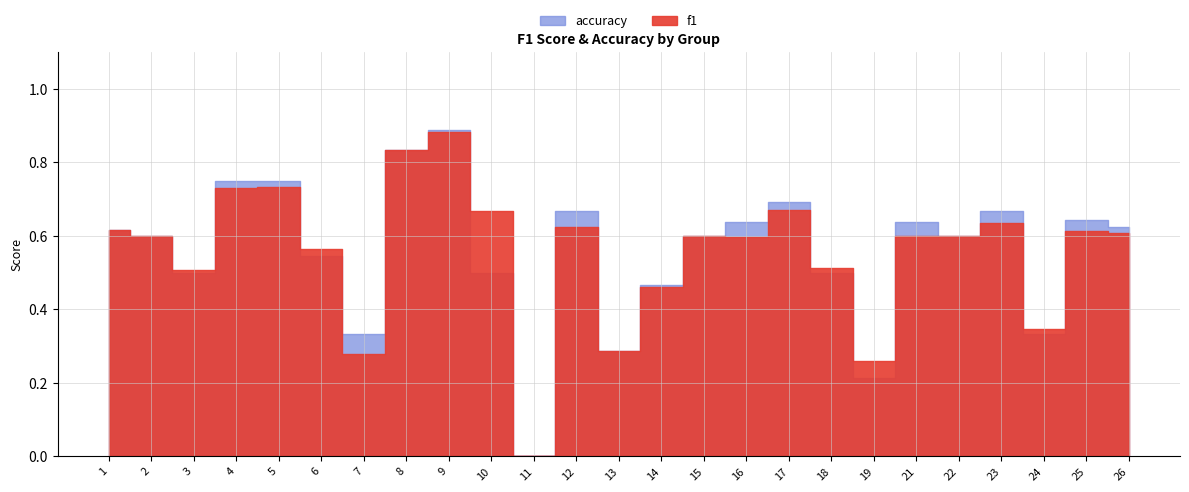

What is the value of the f1 point at the 24th from the left?

0.6